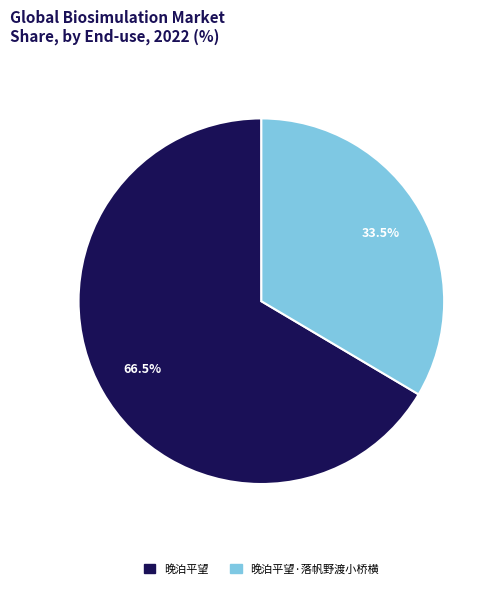

What is the largest slice in the pie chart?

晚泊平望